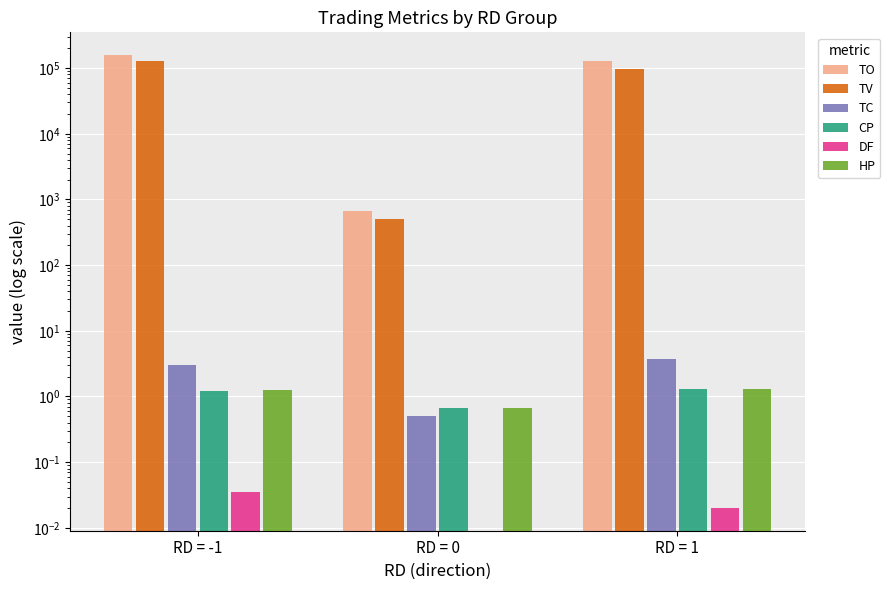

At which label does TC first exceed 3?

RD = 1